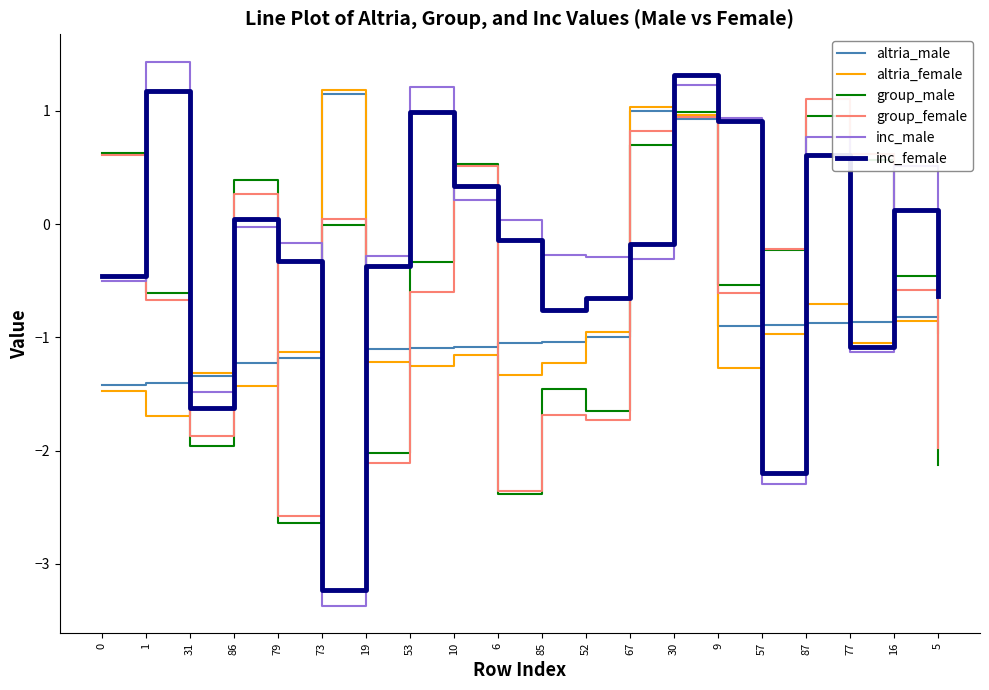

Which series has the largest range (max minus min)?

inc_male